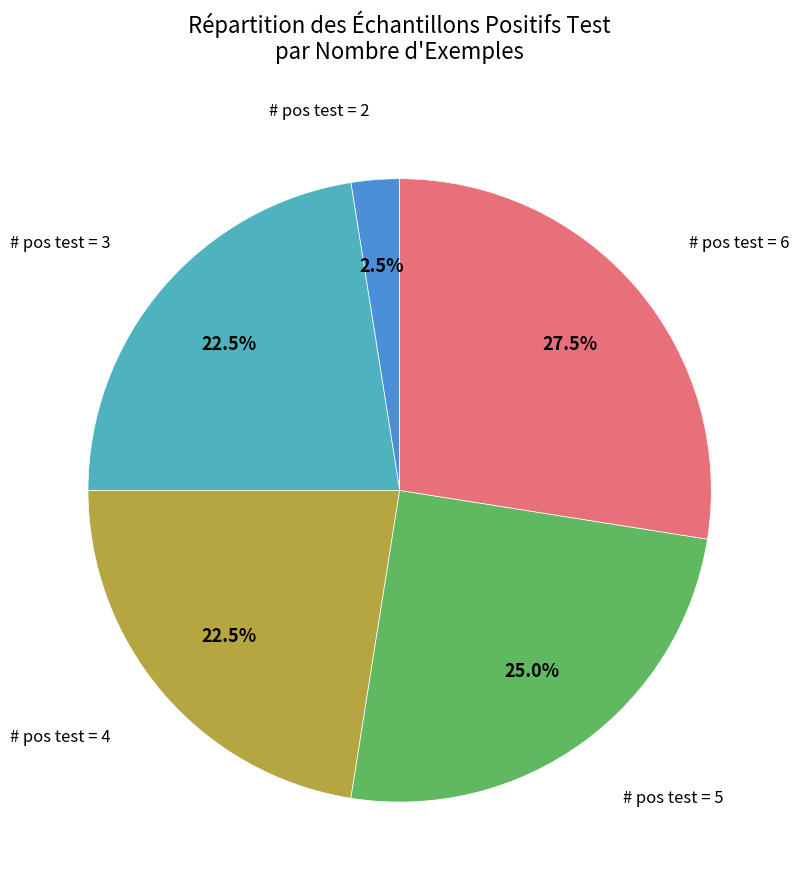

Is there a majority slice in this chart?

No